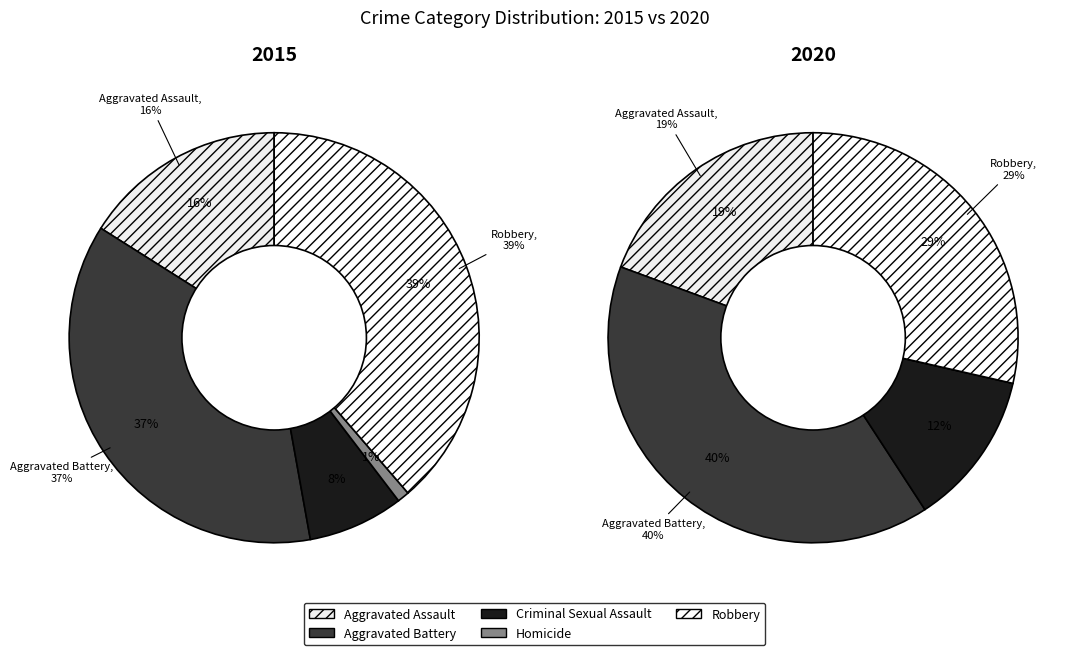

To the nearest percent, what is the combined percentage of Homicide and Robbery?

40%